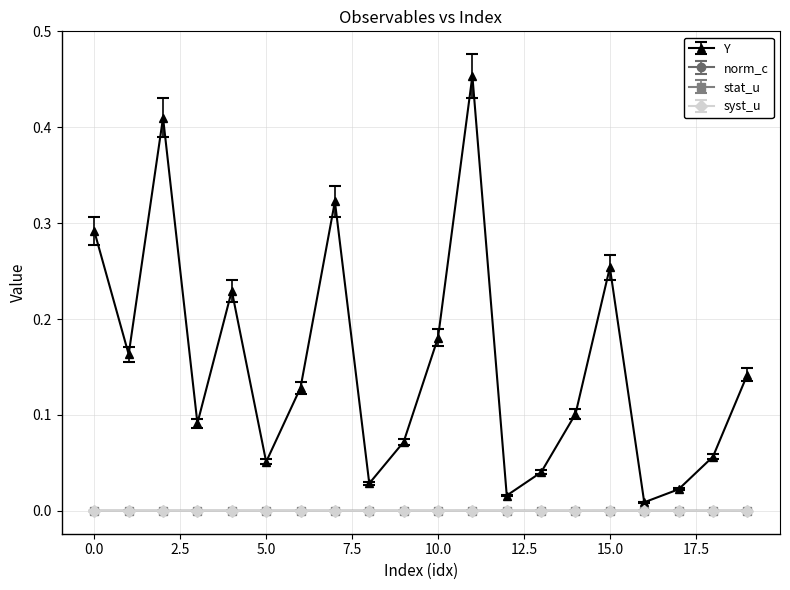

How many interior local peaks does the Y series have?

5